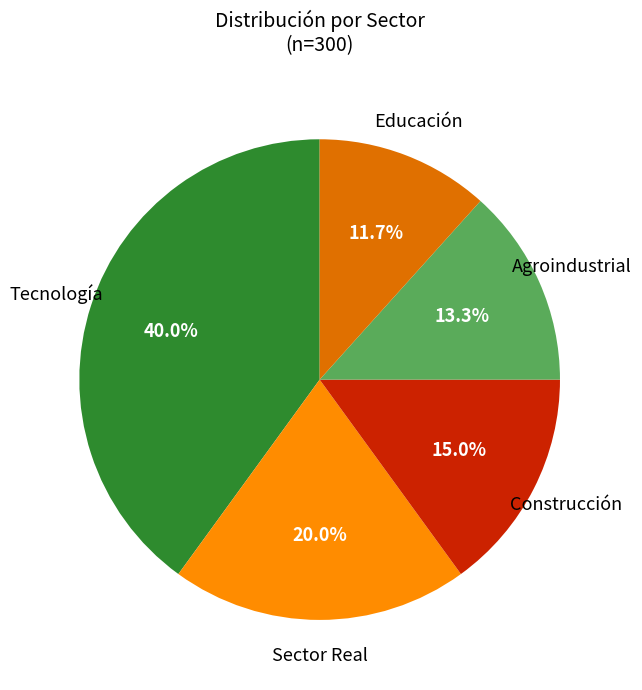

Count the number of slices in the pie.

5